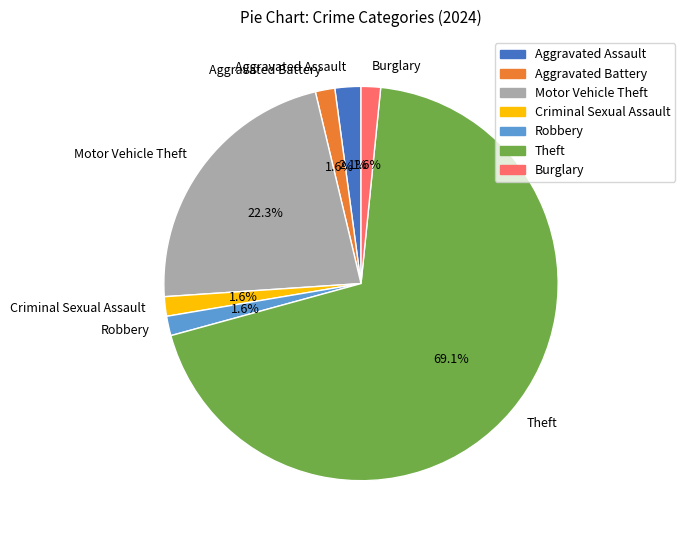

True or false: Theft accounts for 69% of the total.

True